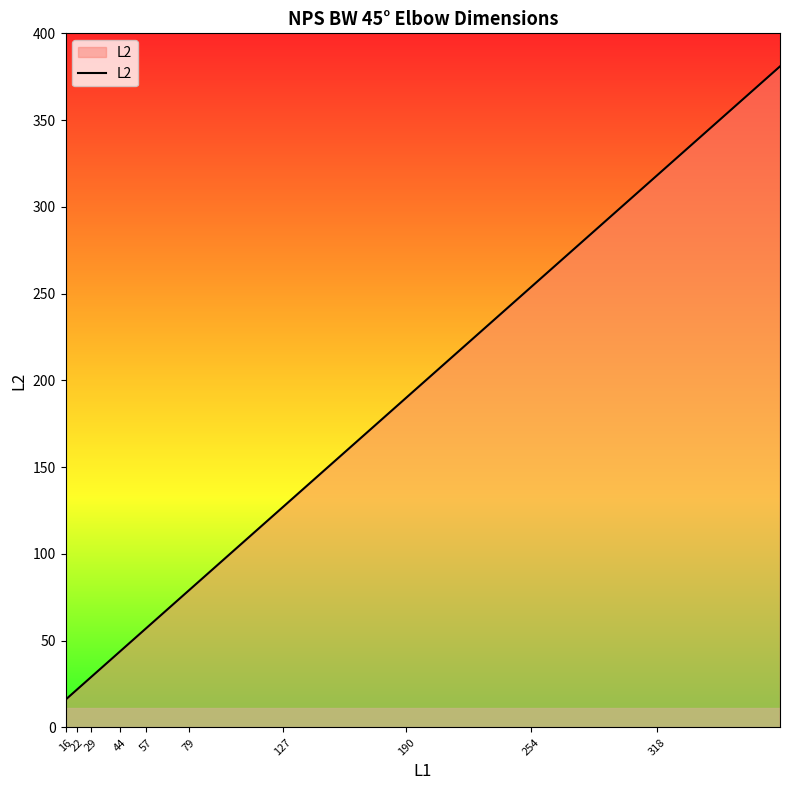

Reading left to right, list all the values displayed in this chart.

16	19	22	25	29	35	44	51	57	64	79	95	127	159	190	222	254	286	318	381